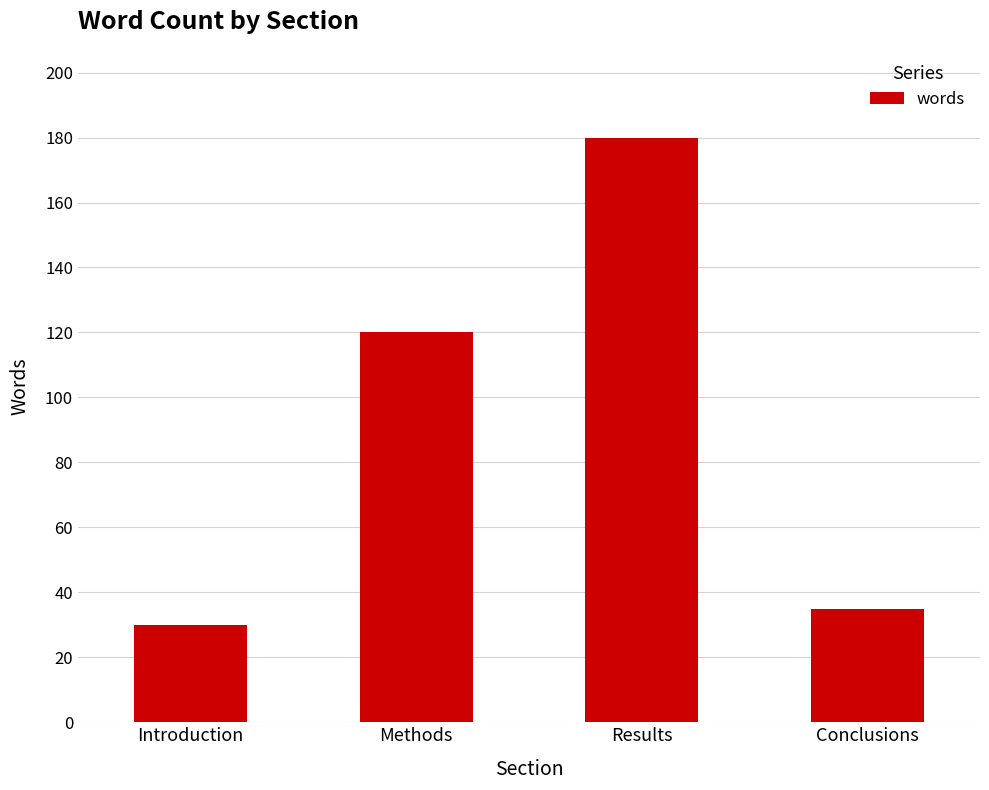

How many series are shown in this chart?

1